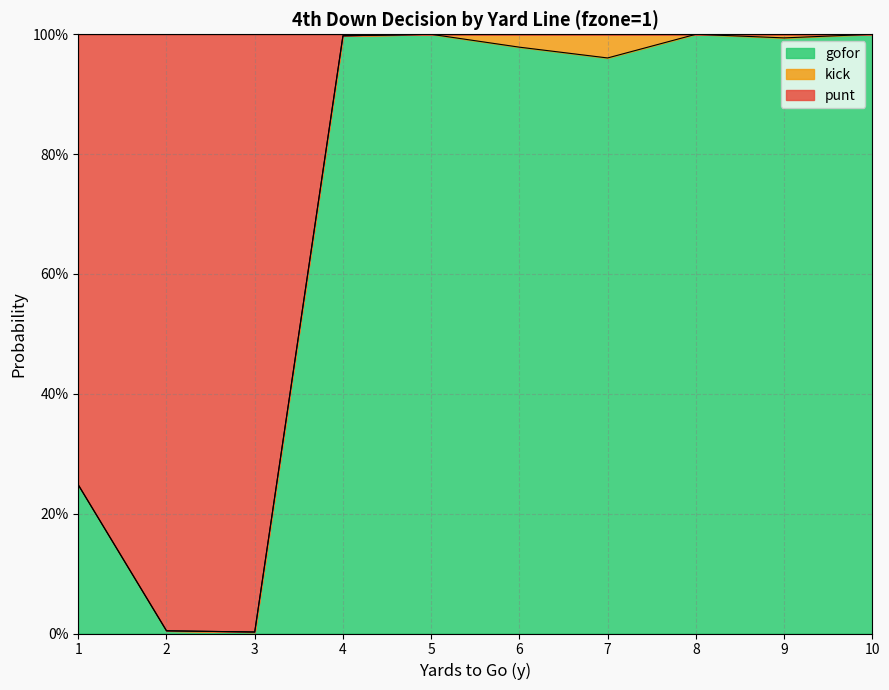

What is the value of the gofor point at the 6th from the left?

1.0